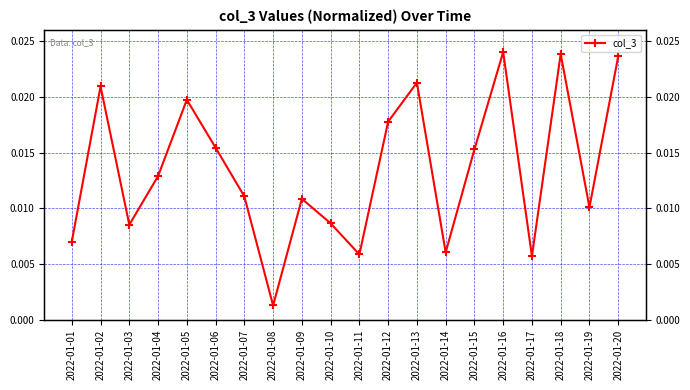

At which category does the chart reach its peak across all series?

2022-01-16